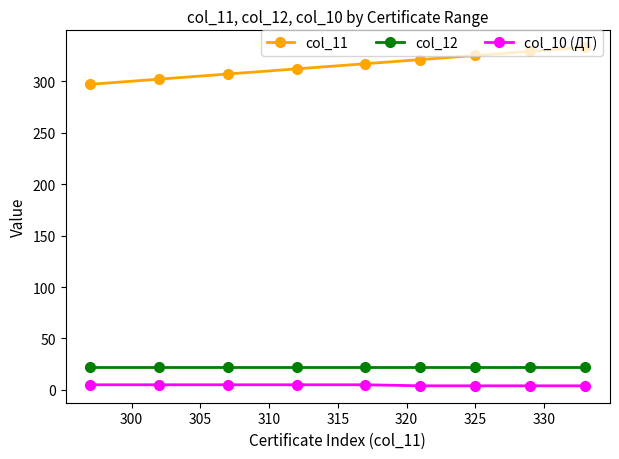

Which series has the largest total across all categories?

col_11